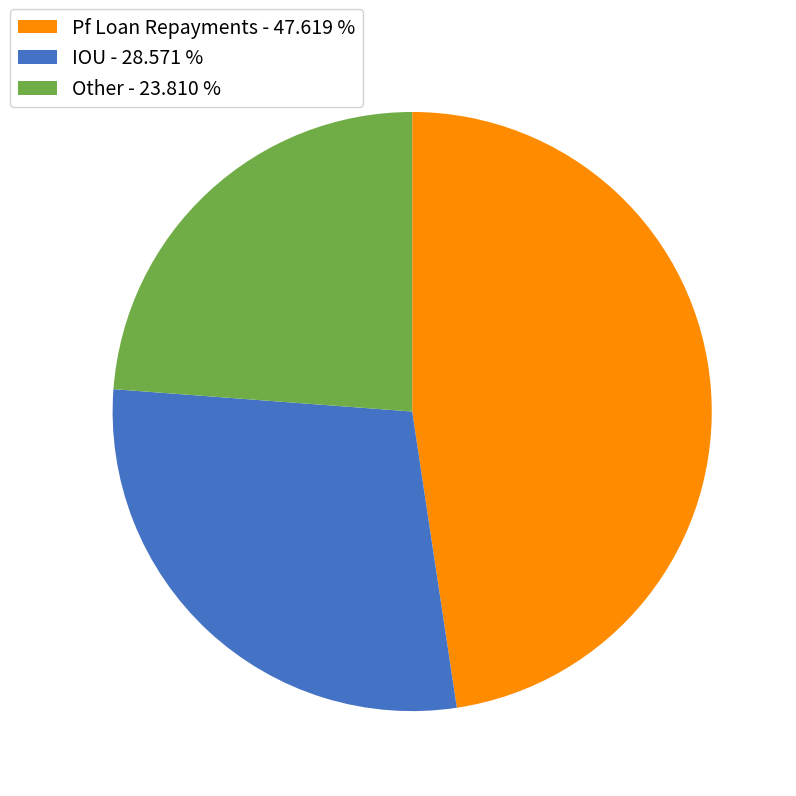

How many segments does this pie chart have?

3